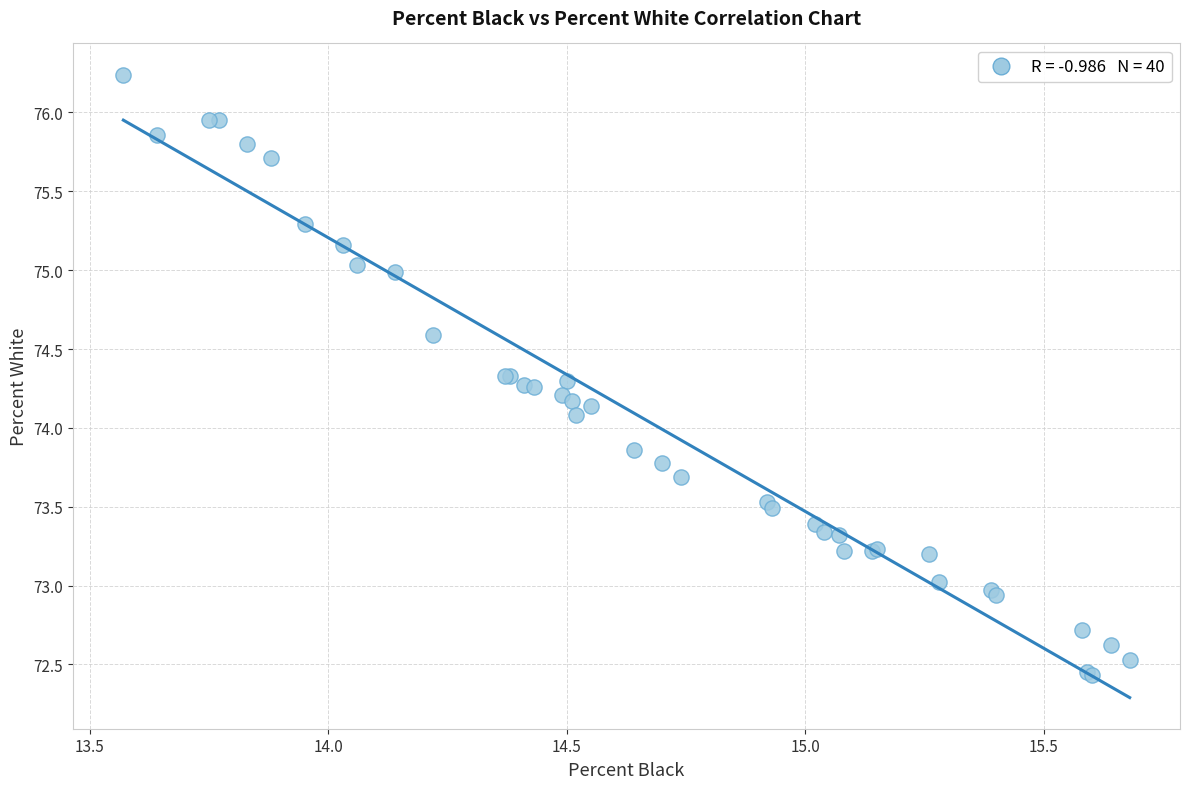

What Y value in the scatter plot is closest to 74?

74.1